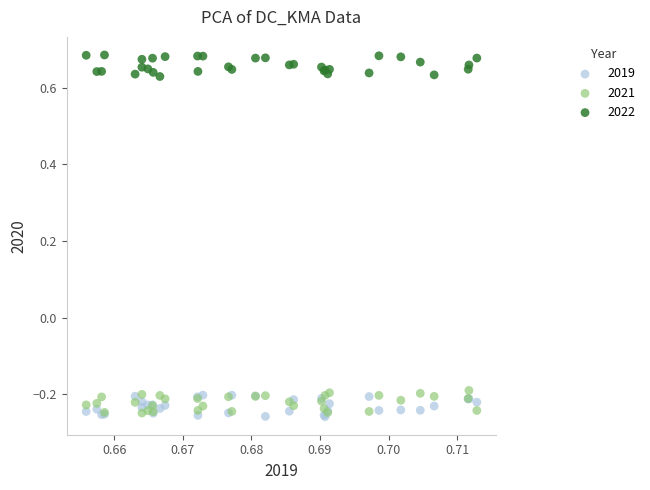

What are all the series names shown in the legend?

2019, 2021, 2022